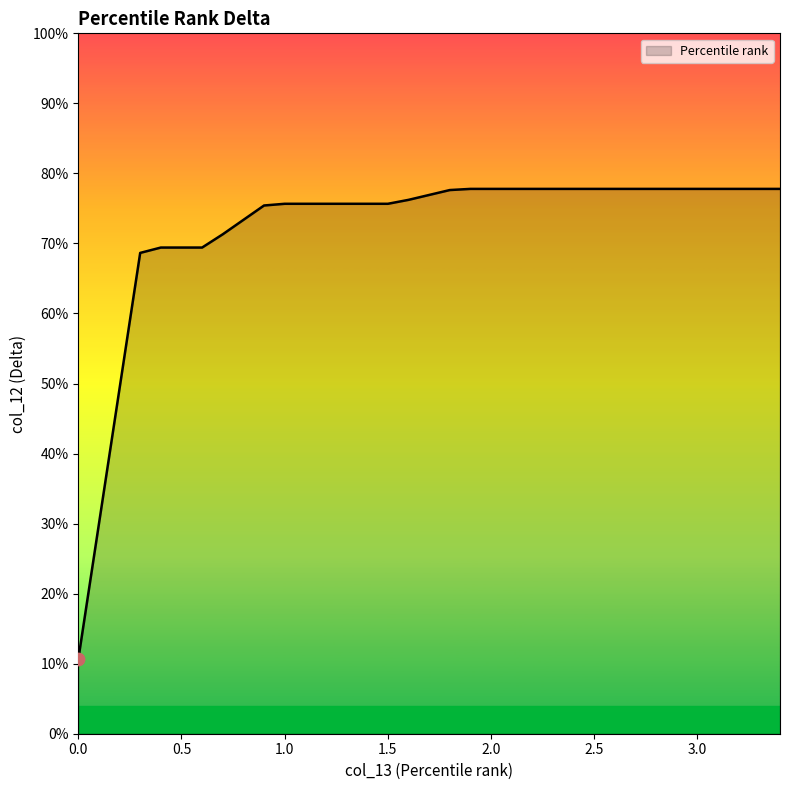

Between 2.6 and 0.3, which is larger?

2.6